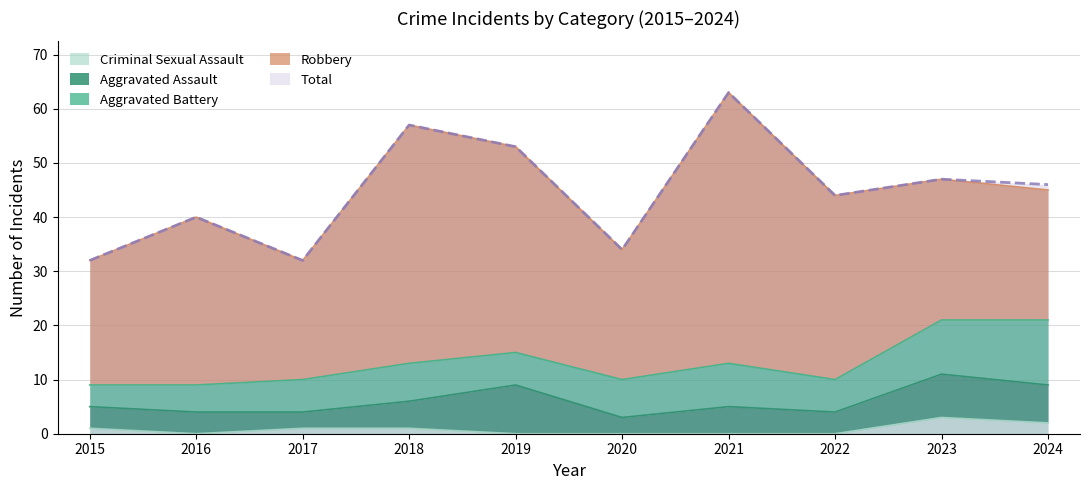

True or false: Total and Robbery cross at least once.

False